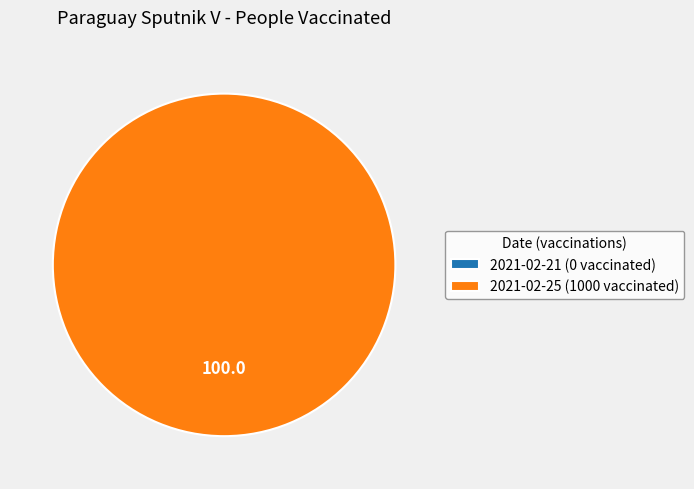

To the nearest percent, what is the difference between the 2021-02-21 (0 vaccinated) and 2021-02-25 (1000 vaccinated) slice percentages?

100%